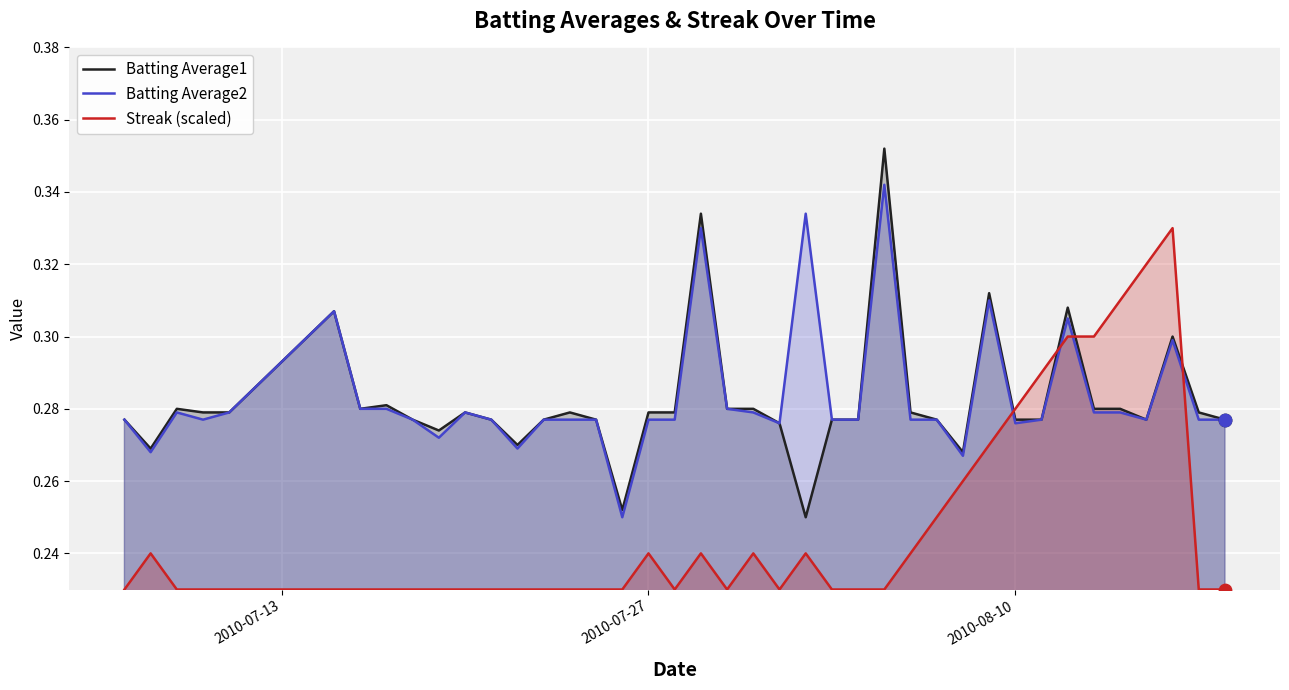

What are all the series names shown in the legend?

Batting Average1, Batting Average2, Streak (scaled)